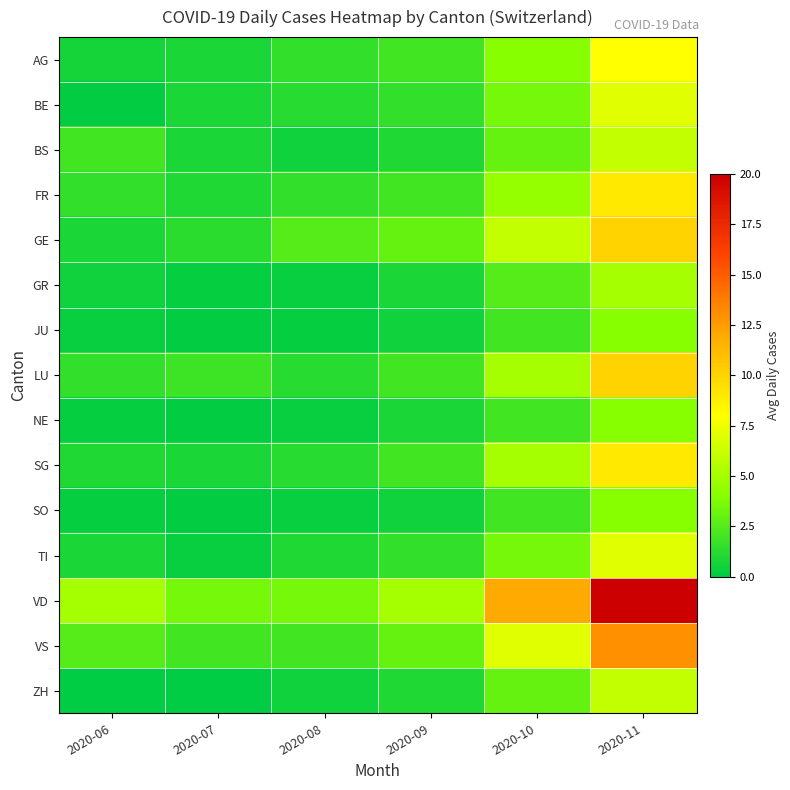

Reading left to right, transcribe all the data shown in this chart.

AG: 2020-06=0.7	2020-07=0.8	2020-08=1.5	2020-09=2.0	2020-10=4.0	2020-11=8.0
BE: 2020-06=0.1	2020-07=0.8	2020-08=1.2	2020-09=1.5	2020-10=3.5	2020-11=7.0
BS: 2020-06=2.0	2020-07=0.8	2020-08=0.5	2020-09=1.0	2020-10=3.0	2020-11=6.0
FR: 2020-06=1.5	2020-07=1.0	2020-08=1.5	2020-09=2.0	2020-10=4.5	2020-11=9.0
GE: 2020-06=0.8	2020-07=1.3	2020-08=2.5	2020-09=3.0	2020-10=6.0	2020-11=10.0
GR: 2020-06=0.5	2020-07=0.2	2020-08=0.3	2020-09=0.8	2020-10=2.5	2020-11=5.0
JU: 2020-06=0.3	2020-07=0.1	2020-08=0.2	2020-09=0.5	2020-10=2.0	2020-11=4.0
LU: 2020-06=1.5	2020-07=1.8	2020-08=1.2	2020-09=2.0	2020-10=5.0	2020-11=10.0
NE: 2020-06=0.2	2020-07=0.1	2020-08=0.3	2020-09=0.8	2020-10=2.0	2020-11=4.0
SG: 2020-06=1.0	2020-07=0.8	2020-08=1.2	2020-09=2.0	2020-10=5.0	2020-11=9.0
SO: 2020-06=0.2	2020-07=0.1	2020-08=0.3	2020-09=0.5	2020-10=2.0	2020-11=4.0
TI: 2020-06=0.8	2020-07=0.3	2020-08=1.0	2020-09=1.5	2020-10=3.5	2020-11=7.0
VD: 2020-06=5.0	2020-07=3.5	2020-08=3.5	2020-09=5.0	2020-10=12.0	2020-11=20.0
VS: 2020-06=2.5	2020-07=2.0	2020-08=2.0	2020-09=3.0	2020-10=7.0	2020-11=13.0
ZH: 2020-06=0.0	2020-07=0.0	2020-08=0.5	2020-09=1.0	2020-10=3.0	2020-11=6.0